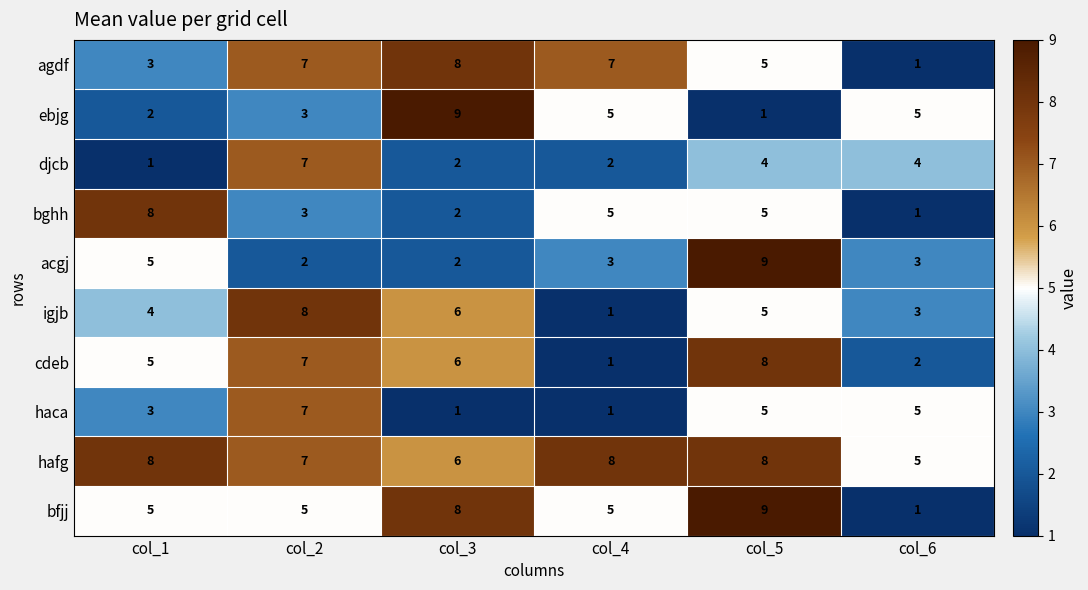

What is the difference between the highest and lowest values at col_3?

8